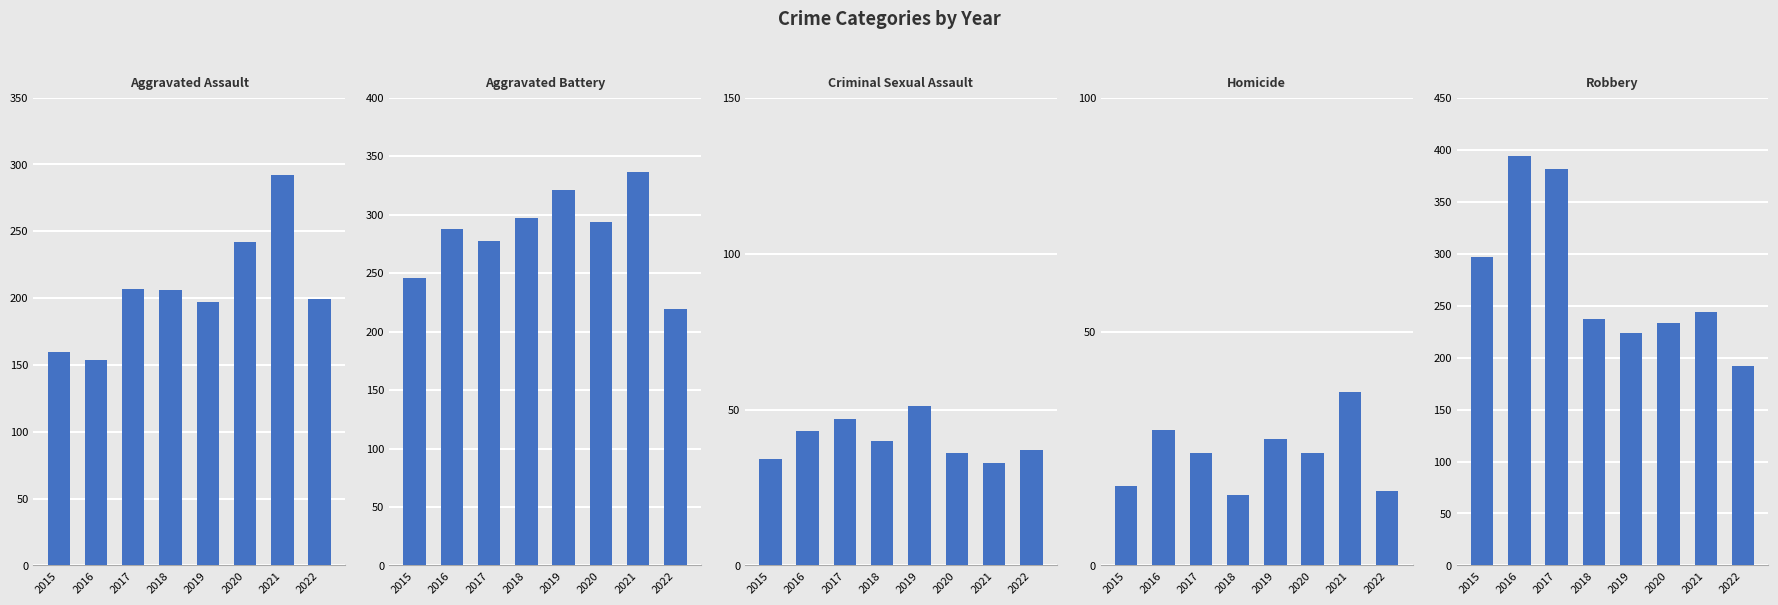

How many bars are there in total?

40